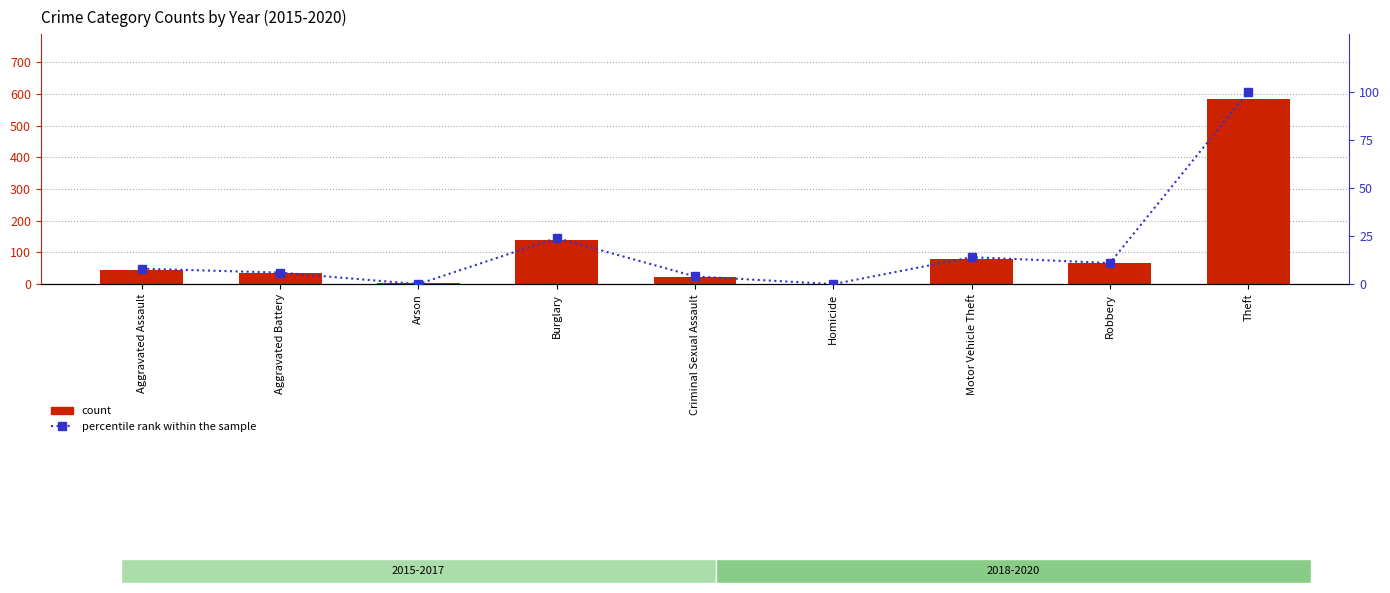

Which category has the lowest value in the 2019 count series?

Homicide